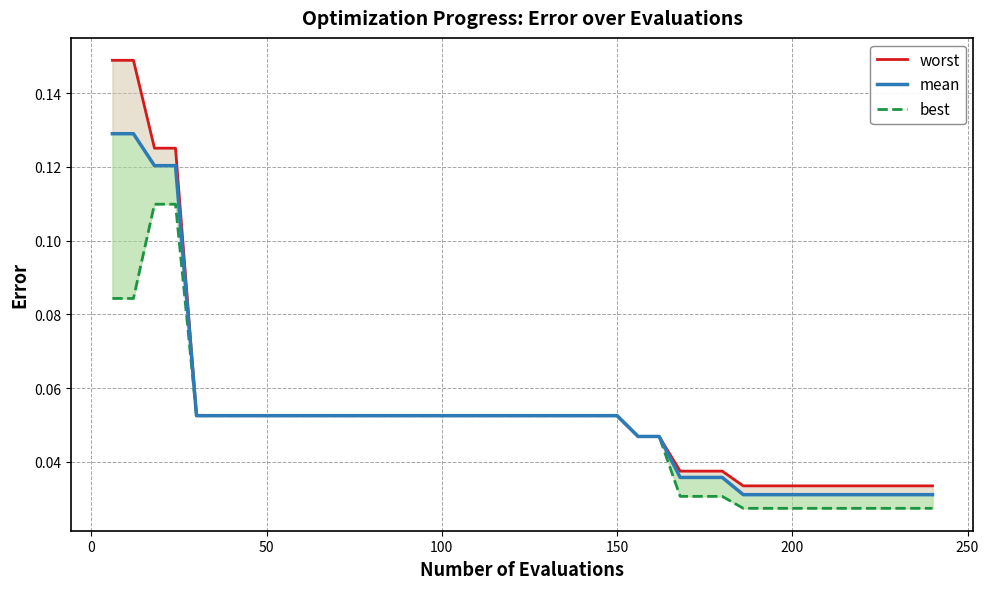

True or false: mean and best intersect in this chart.

False